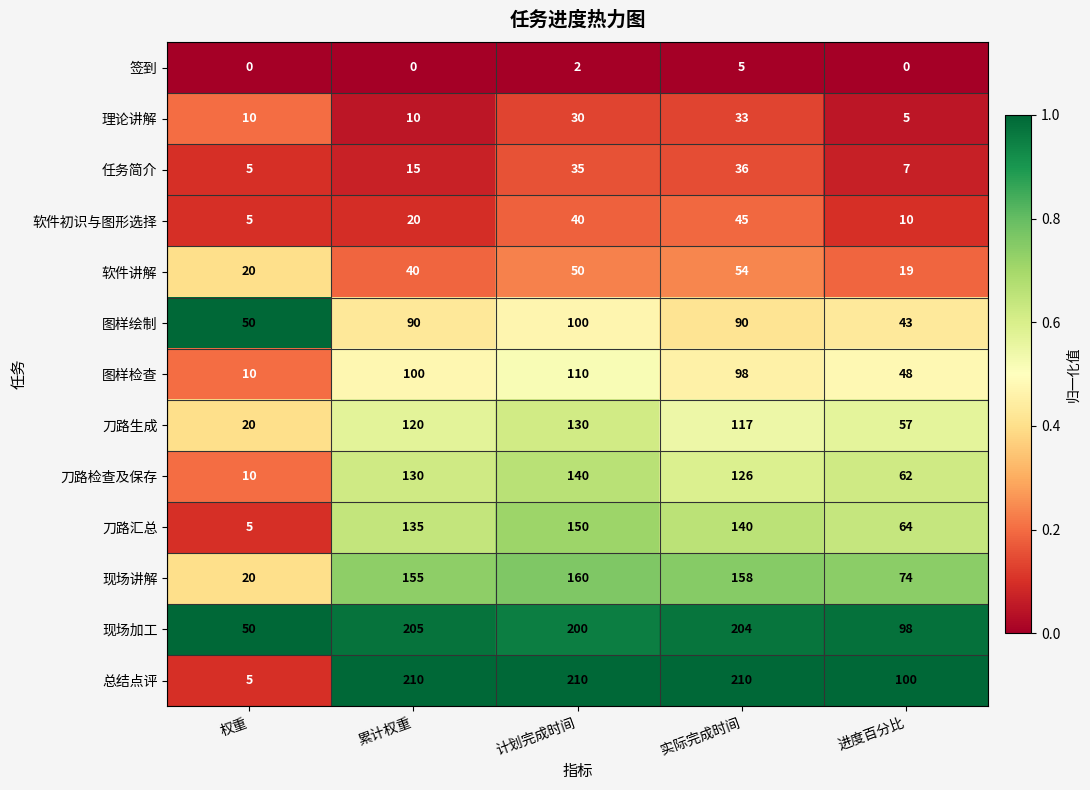

At 进度百分比, list the series in order from smallest to largest.

签到, 理论讲解, 任务简介, 软件初识与图形选择, 软件讲解, 图样绘制, 图样检查, 刀路生成, 刀路检查及保存, 刀路汇总, 现场讲解, 现场加工, 总结点评